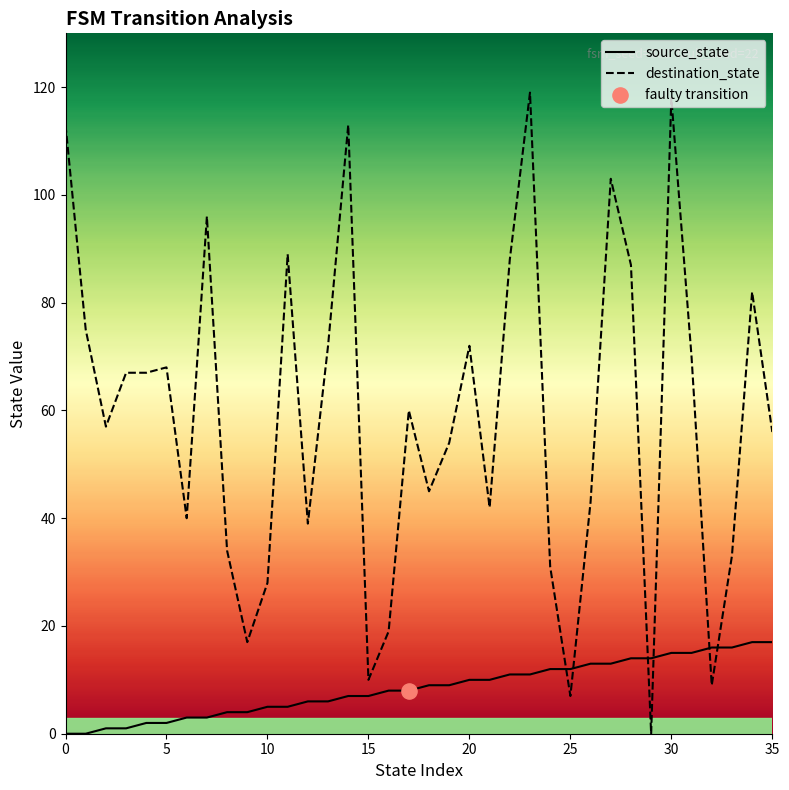

What is the total value across all series at 35?

73